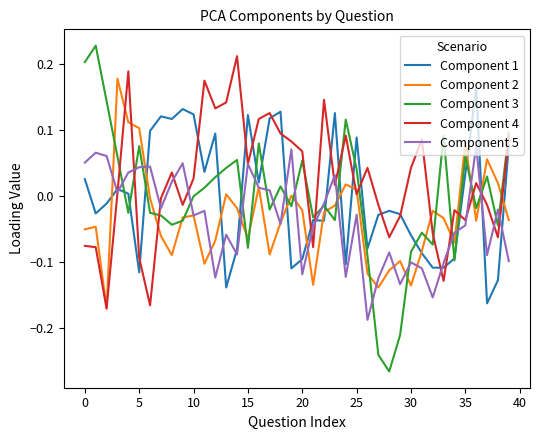

Which series has the largest total across all categories?

Component 4